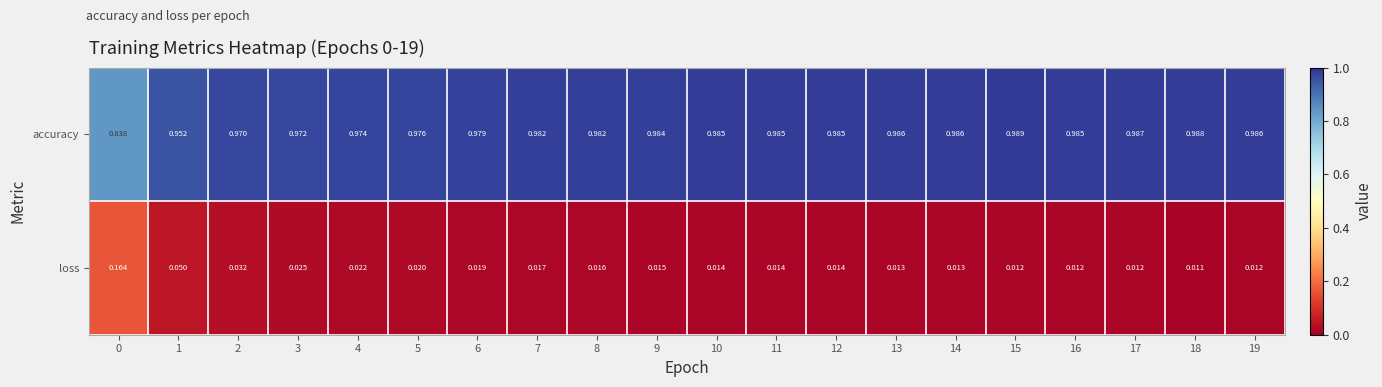

Which series changed the most between 1 and 12?

loss